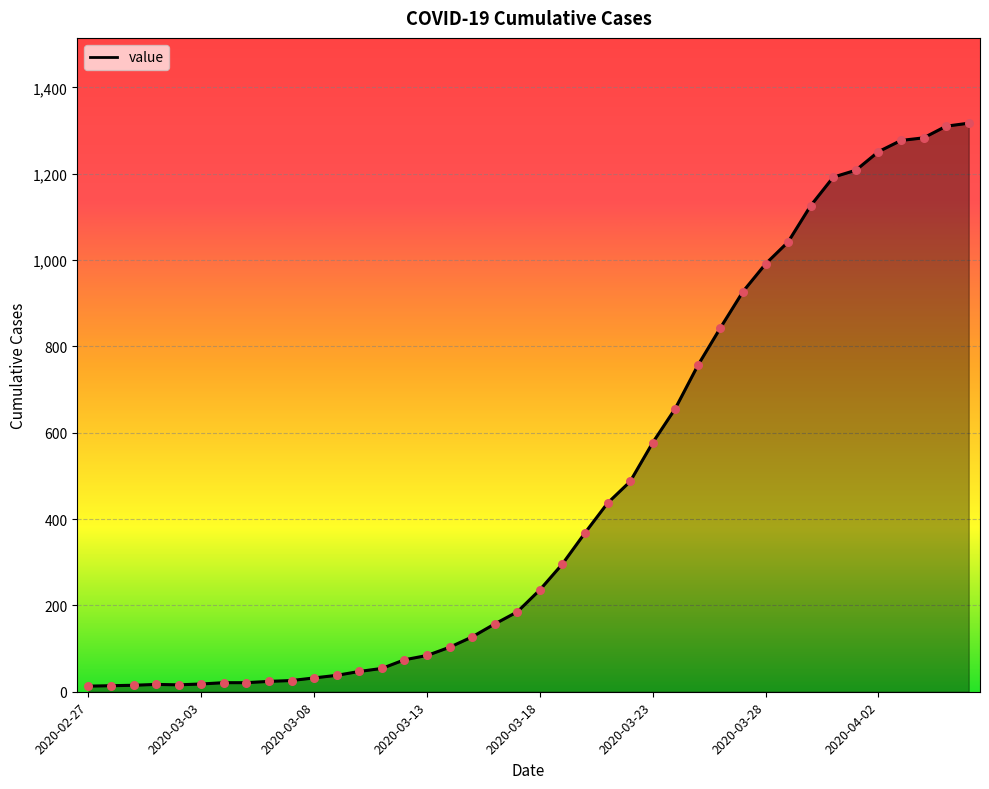

What is the difference between the maximum and minimum values?

1304